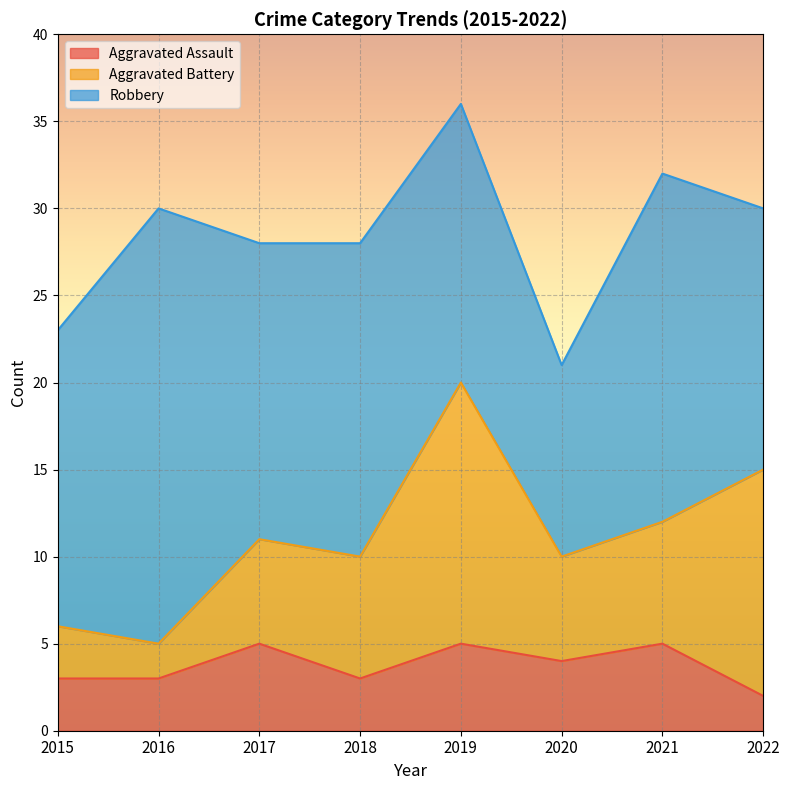

Rank the series at 2022 from highest to lowest value.

Robbery, Aggravated Battery, Aggravated Assault